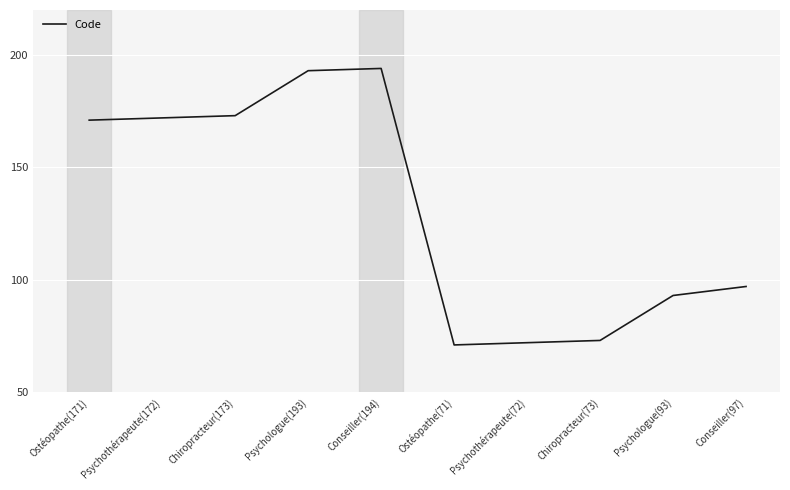

What is the smallest value displayed?

71